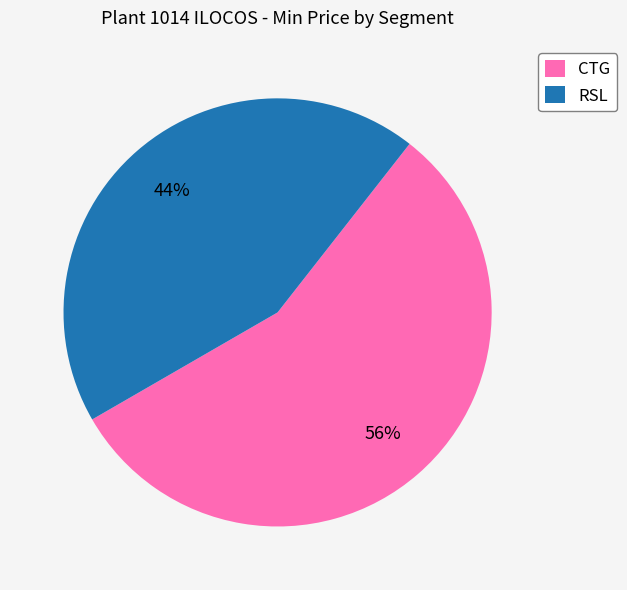

To the nearest percent, what portion does RSL represent?

44%